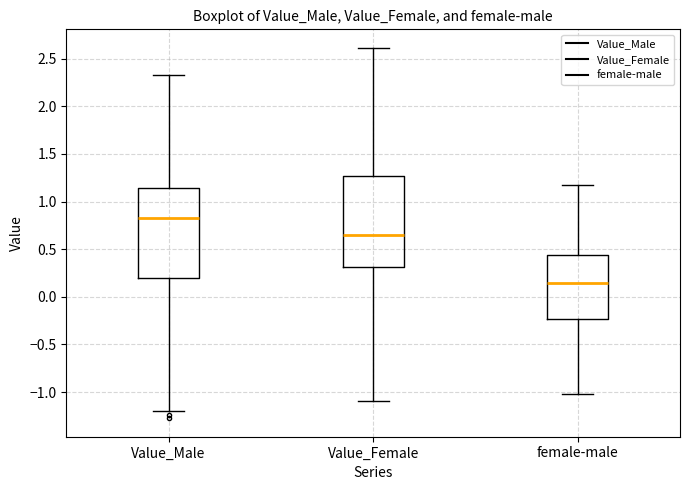

Reading left to right, transcribe this box plot: for each box, give where its median line is, the range the box spans, and where its two whiskers end, as read against the y-axis. The values are not printed on the chart, so give them approximately, as read against the axis.

Value_Male: median 0.80, box 0.20 to 1.15, whiskers -1.20 to 2.35
Value_Female: median 0.65, box 0.30 to 1.25, whiskers -1.10 to 2.60
female-male: median 0.15, box -0.25 to 0.45, whiskers -1.00 to 1.15